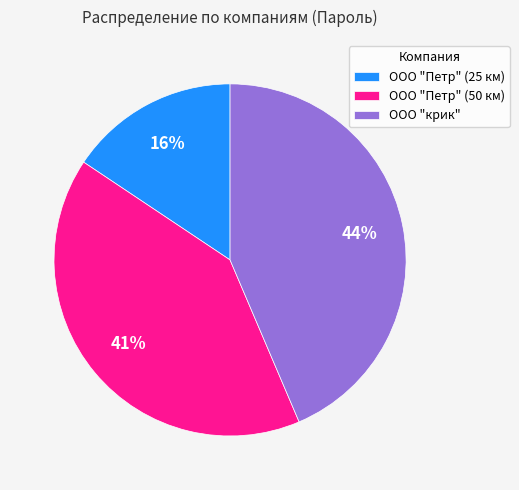

To the nearest percent, what is the difference between the ООО "крик" and ООО "Петр" (50 км) slice percentages?

3%